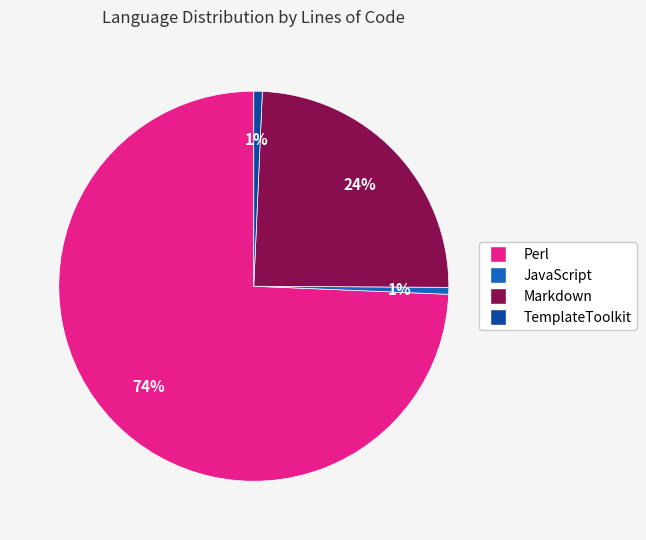

The Perl slice represents 81% of the pie. True or false?

False